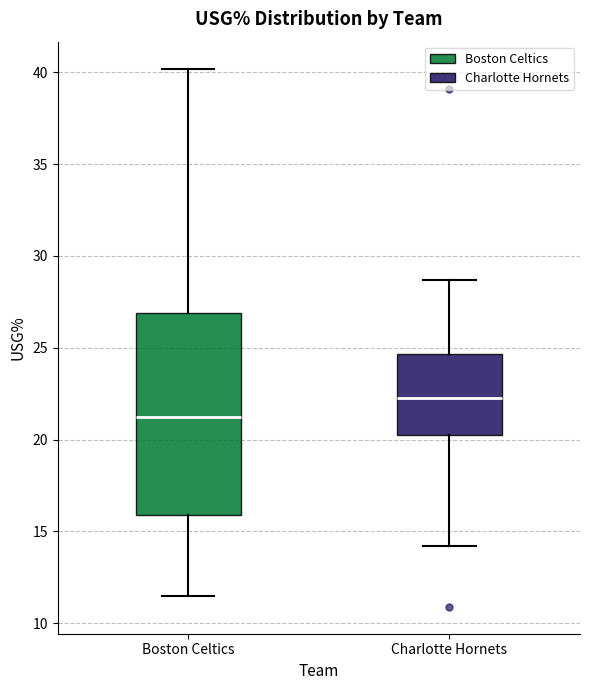

Reading left to right, read every box against the y-axis: the position of its median line, the range the box covers, and the ends of its whiskers. The values are not printed on the chart, so give them approximately, as read against the axis.

Boston Celtics: median 21.5, box 16.0 to 27.0, whiskers 11.5 to 40.0
Charlotte Hornets: median 22.5, box 20.5 to 24.5, whiskers 14.0 to 28.5